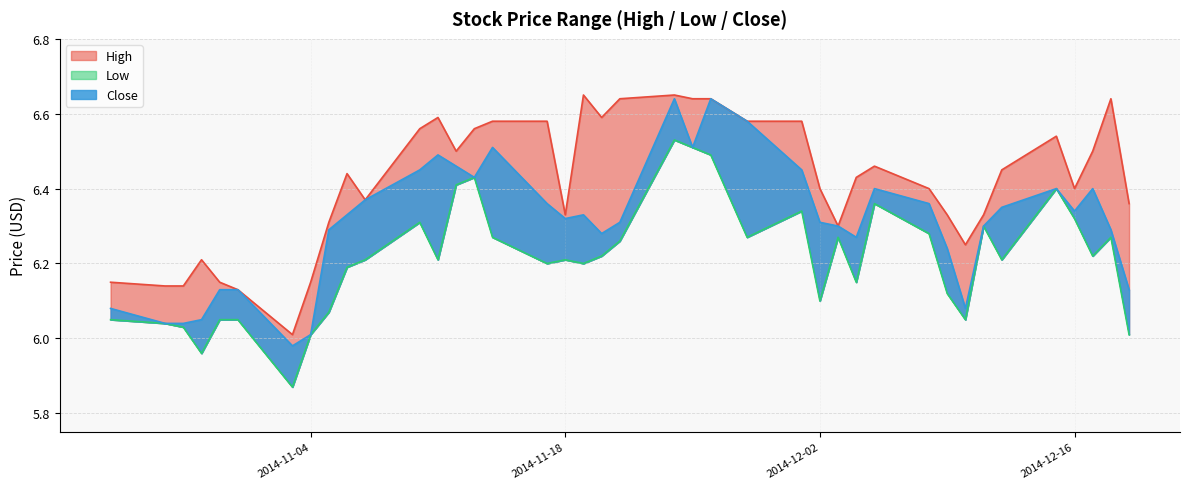

At which label is Low closest to 6?

2014-11-04